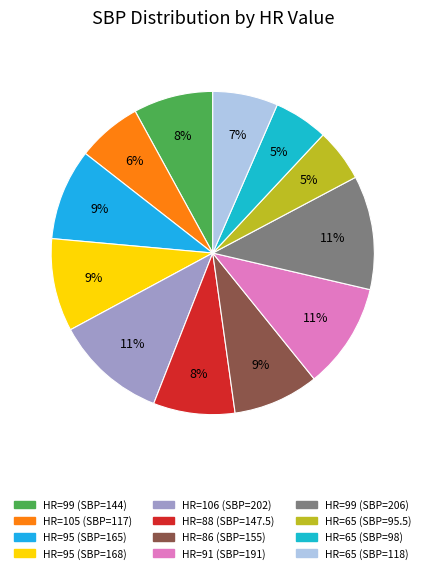

How many segments does this pie chart have?

12